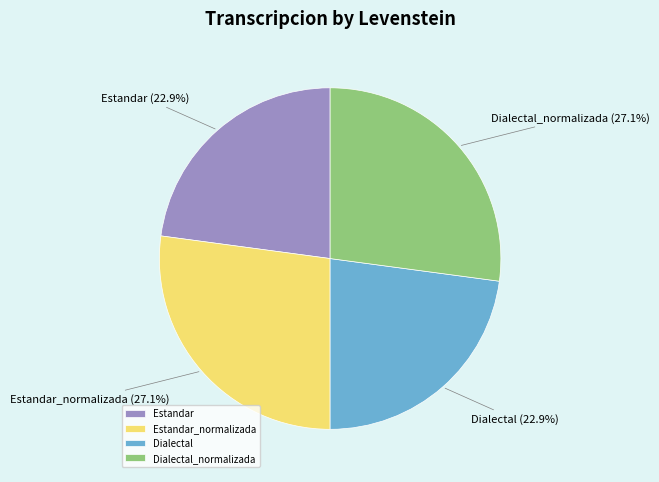

Is Dialectal_normalizada the majority of the pie?

No